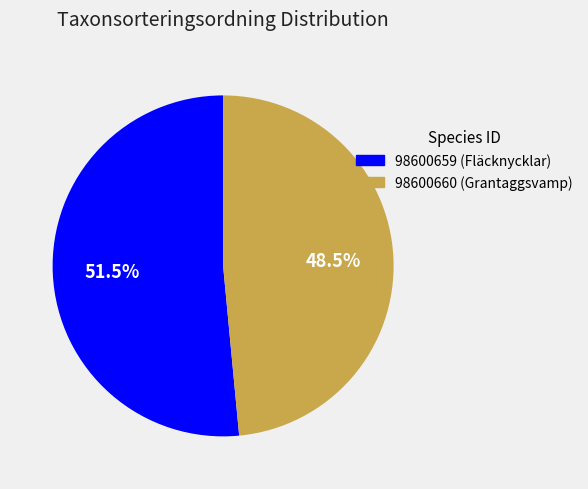

Rank the categories by value from lowest to highest.

98600660, 98600659